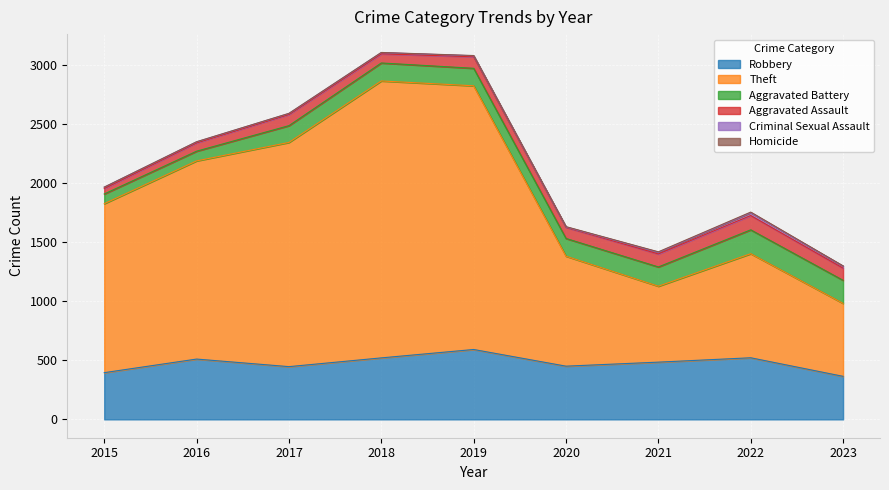

True or false: Aggravated Assault and Homicide intersect in this chart.

False